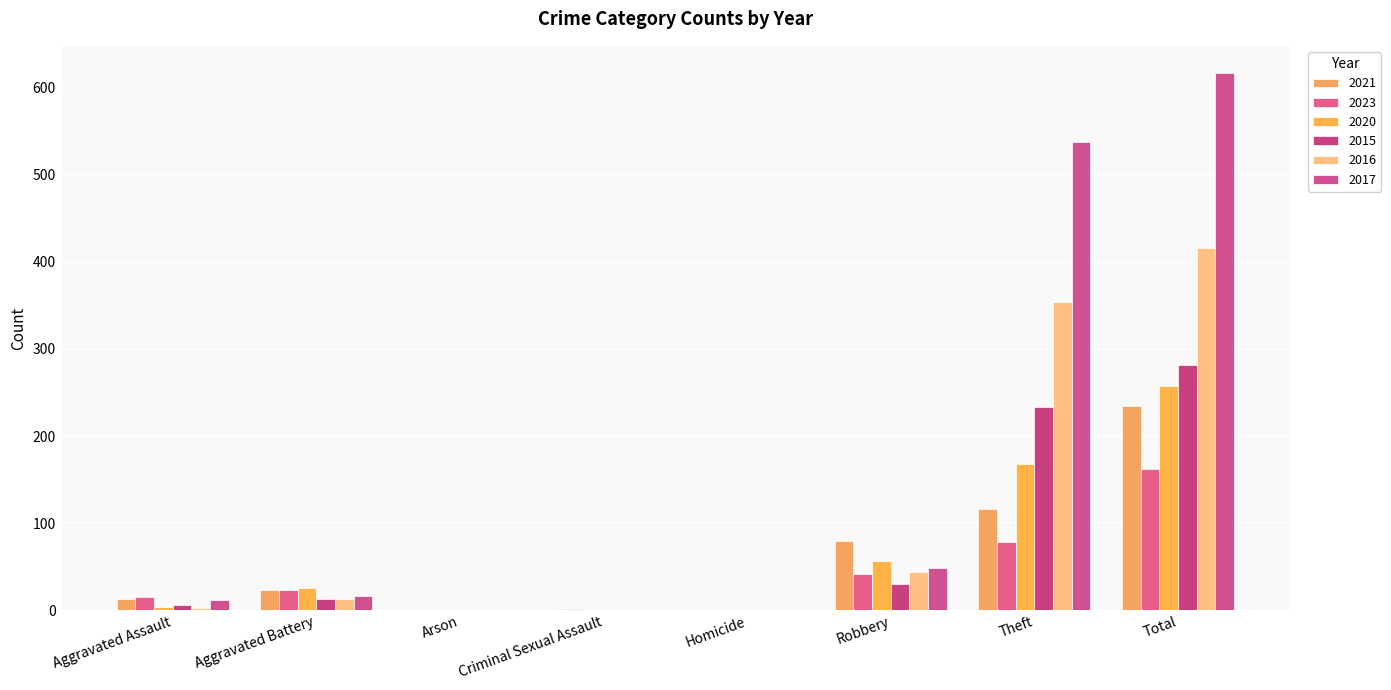

Is it true that 2017 equals 12 at Aggravated Assault?

True